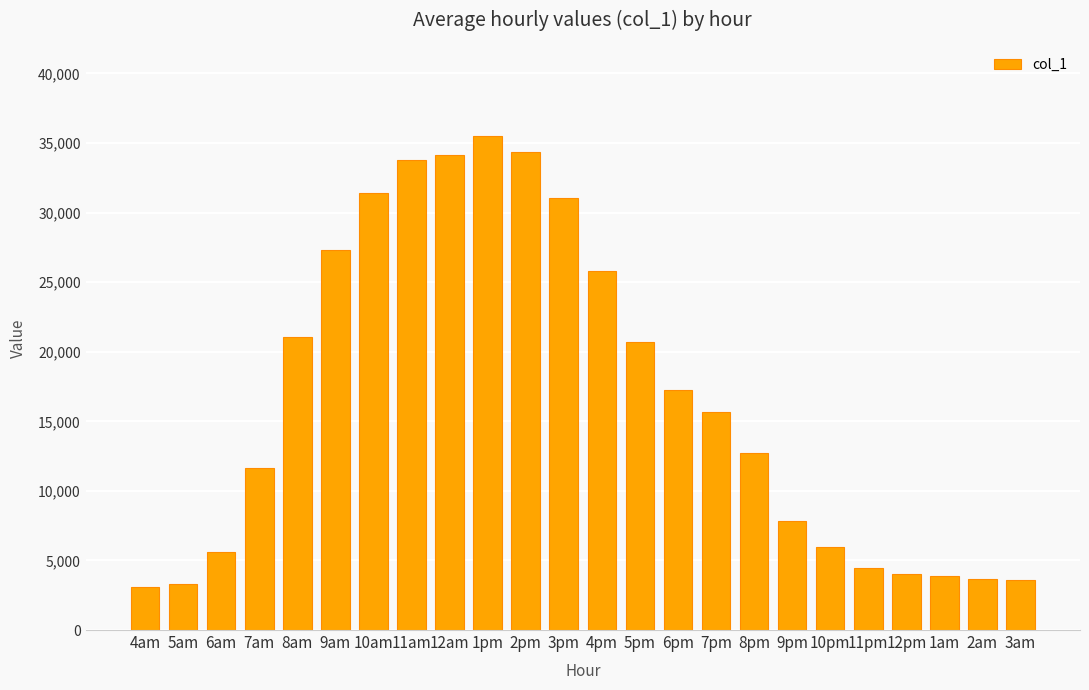

What is the greatest value displayed?

35471.6